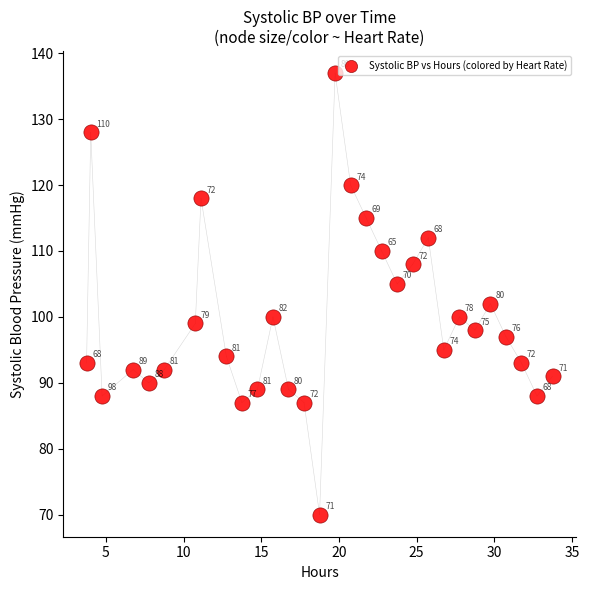

What is the range of Y values (max minus min)?

67